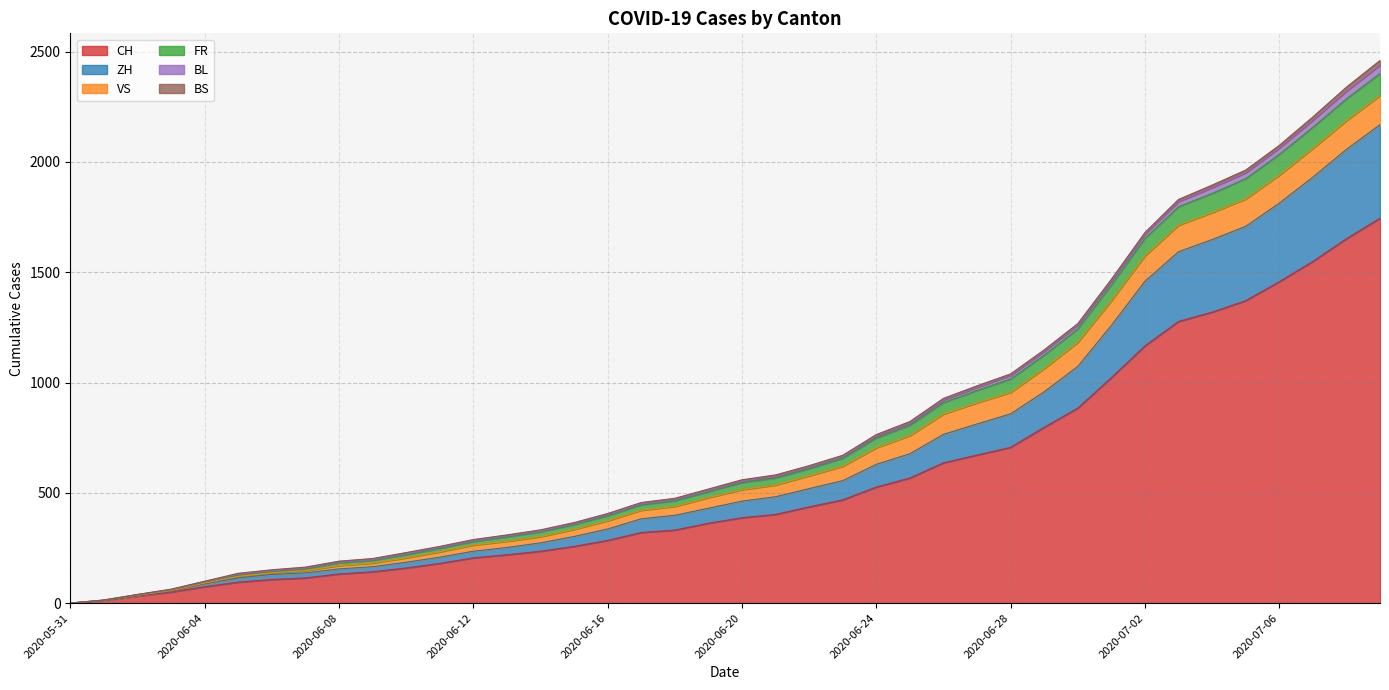

At which label is ZH closest to 1084?

2020-06-30